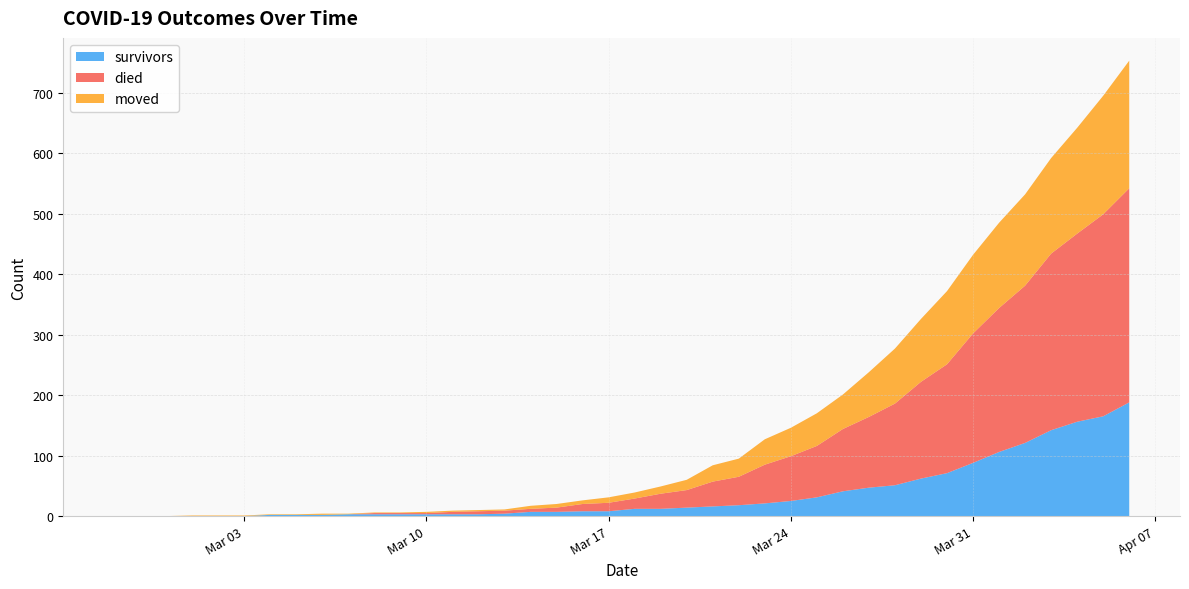

Reading left to right, transcribe all the data shown in this chart.

survivors: 2020-02-27=0	2020-02-28=0	2020-02-29=0	2020-03-01=0	2020-03-02=0	2020-03-03=0	2020-03-04=2	2020-03-05=2	2020-03-06=2	2020-03-07=3	2020-03-08=3	2020-03-09=3	2020-03-10=3	2020-03-11=3	2020-03-12=3	2020-03-13=4	2020-03-14=7	2020-03-15=7	2020-03-16=8	2020-03-17=8	2020-03-18=12	2020-03-19=12	2020-03-20=14	2020-03-21=16	2020-03-22=18	2020-03-23=21	2020-03-24=25	2020-03-25=31	2020-03-26=41	2020-03-27=47	2020-03-28=51	2020-03-29=62	2020-03-30=71	2020-03-31=88	2020-04-01=106	2020-04-02=121	2020-04-03=142	2020-04-04=156	2020-04-05=165	2020-04-06=188
died: 2020-02-27=0	2020-02-28=0	2020-02-29=0	2020-03-01=0	2020-03-02=0	2020-03-03=0	2020-03-04=0	2020-03-05=0	2020-03-06=0	2020-03-07=0	2020-03-08=2	2020-03-09=2	2020-03-10=2	2020-03-11=4	2020-03-12=5	2020-03-13=5	2020-03-14=5	2020-03-15=7	2020-03-16=12	2020-03-17=14	2020-03-18=17	2020-03-19=25	2020-03-20=29	2020-03-21=41	2020-03-22=47	2020-03-23=64	2020-03-24=74	2020-03-25=85	2020-03-26=103	2020-03-27=117	2020-03-28=135	2020-03-29=160	2020-03-30=180	2020-03-31=214	2020-04-01=238	2020-04-02=260	2020-04-03=292	2020-04-04=311	2020-04-05=334	2020-04-06=354
moved: 2020-02-27=0	2020-02-28=0	2020-02-29=0	2020-03-01=1	2020-03-02=1	2020-03-03=1	2020-03-04=1	2020-03-05=1	2020-03-06=2	2020-03-07=1	2020-03-08=1	2020-03-09=1	2020-03-10=2	2020-03-11=2	2020-03-12=2	2020-03-13=2	2020-03-14=5	2020-03-15=6	2020-03-16=6	2020-03-17=9	2020-03-18=10	2020-03-19=12	2020-03-20=17	2020-03-21=27	2020-03-22=30	2020-03-23=42	2020-03-24=47	2020-03-25=54	2020-03-26=57	2020-03-27=74	2020-03-28=91	2020-03-29=104	2020-03-30=121	2020-03-31=130	2020-04-01=141	2020-04-02=151	2020-04-03=158	2020-04-04=175	2020-04-05=196	2020-04-06=211